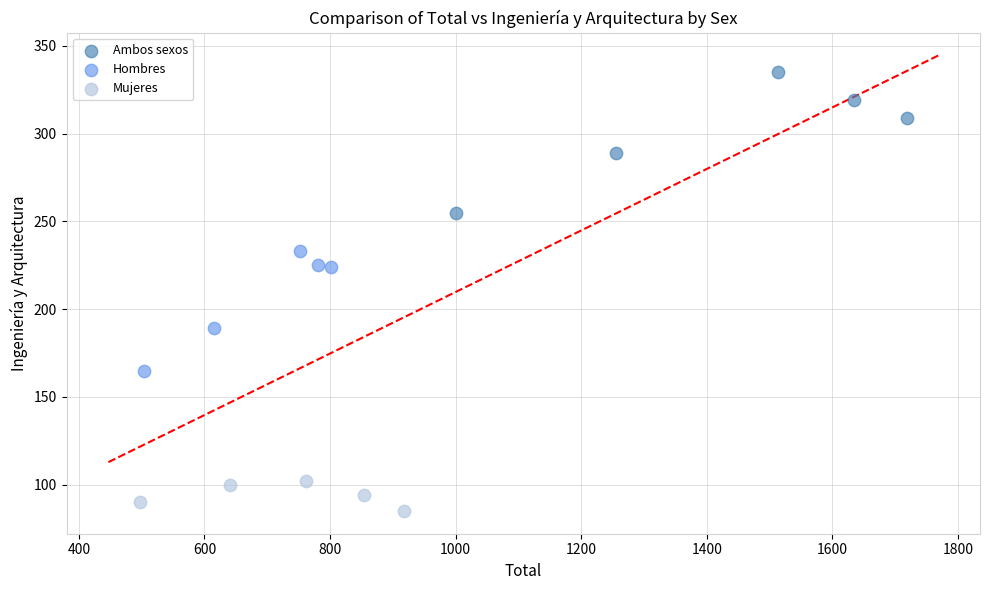

Which series contains the lowest Y value?

Mujeres